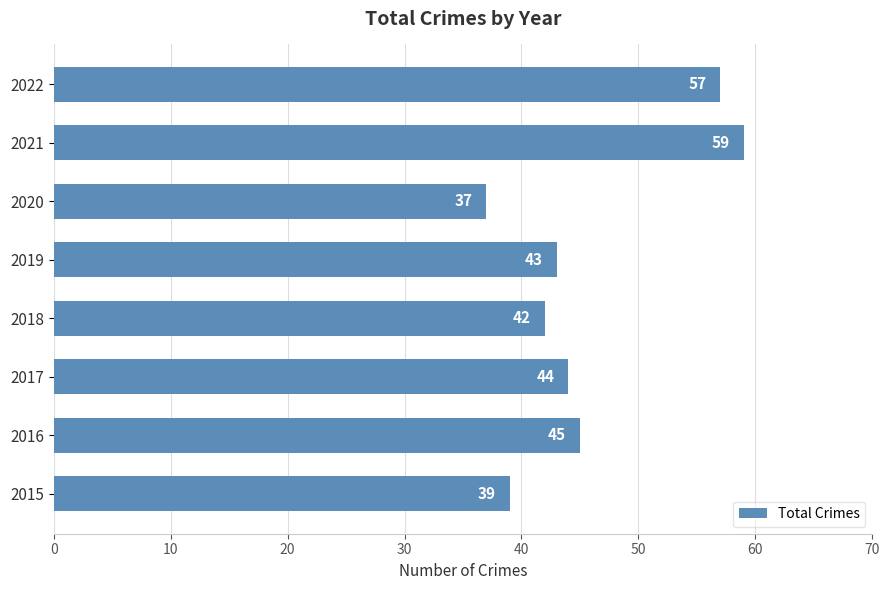

What is the maximum value shown in the chart?

59